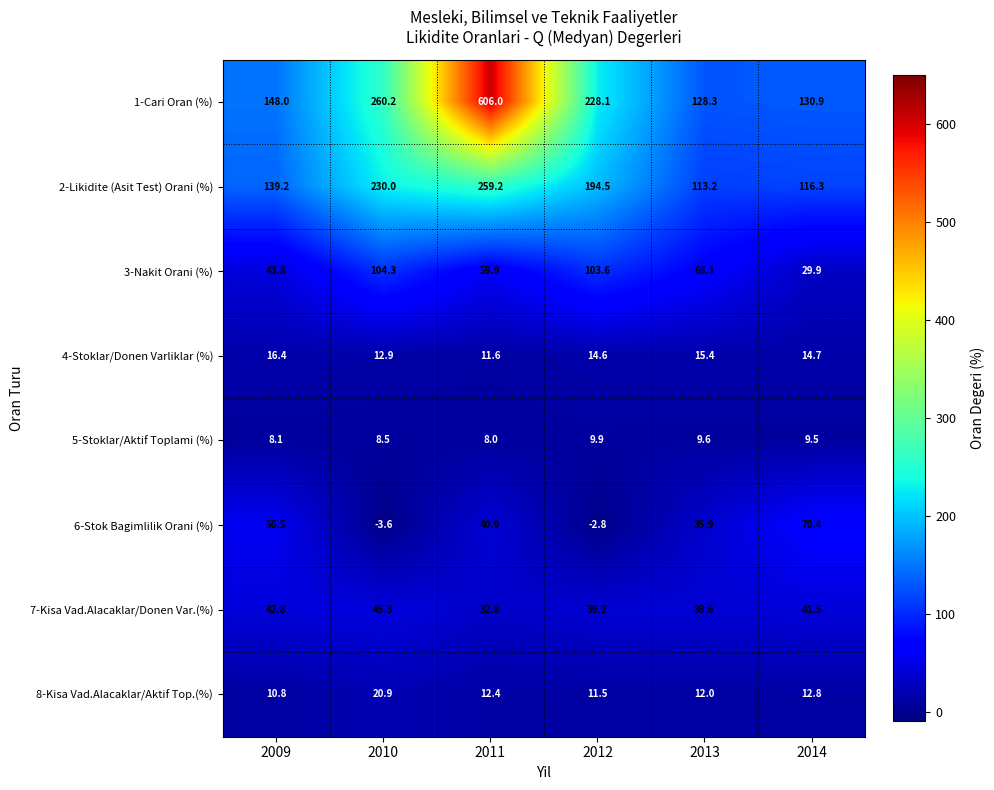

True or false: 5-Stoklar/Aktif Toplami (%) has a value of 11.5 at 2009.

False